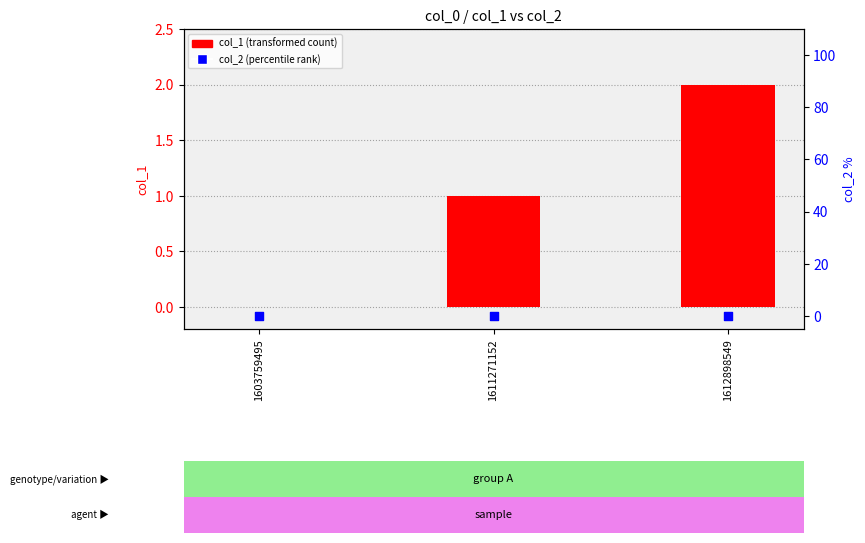

Which series has the widest spread of Y values?

col_1 (transformed count)